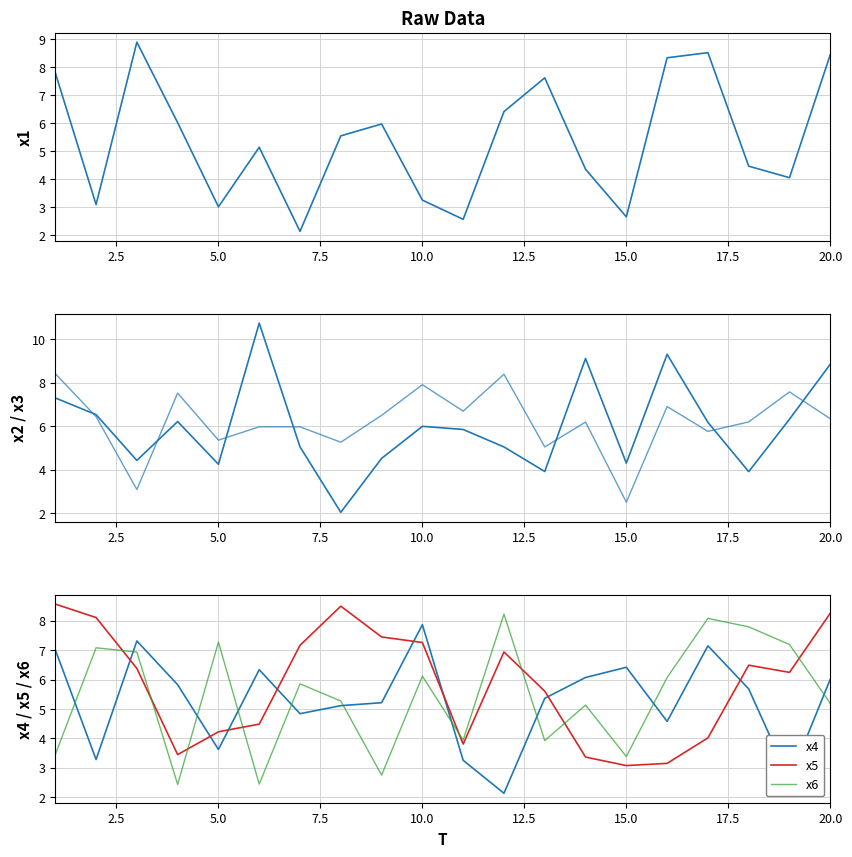

Which series ends up on top after the final intersection of x5 and x6?

x5